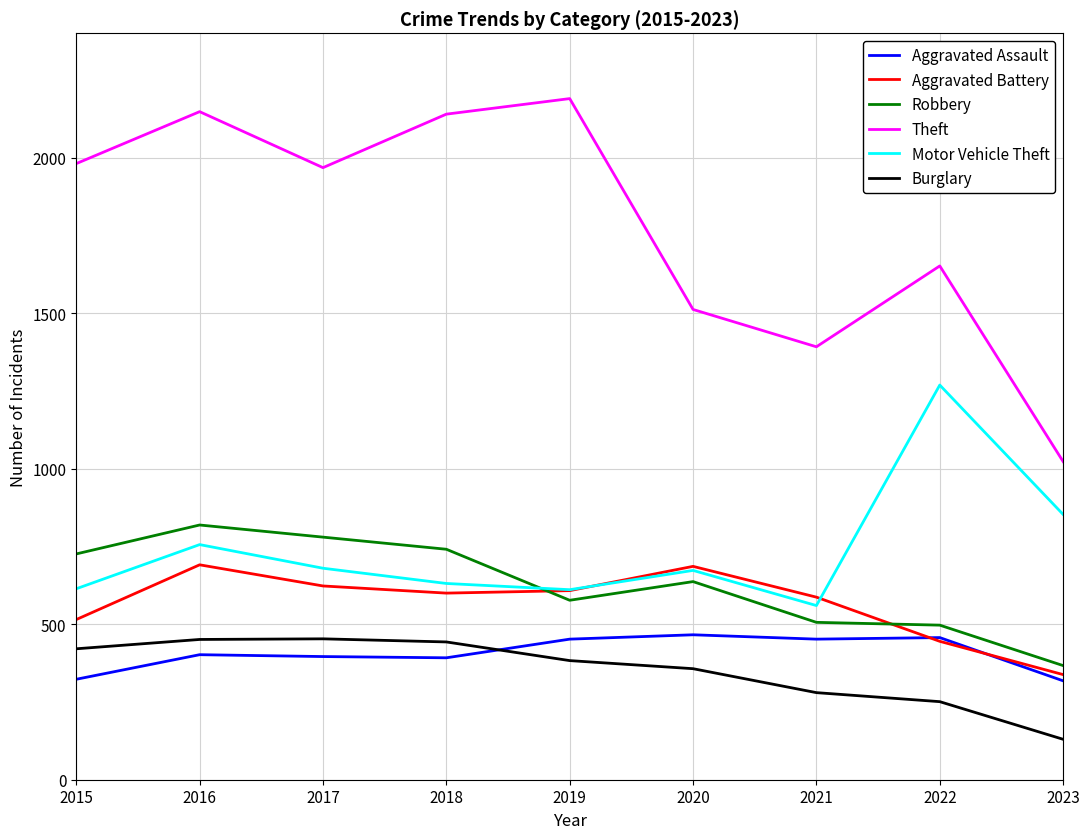

Which series changed the most between 2018 and 2022?

Motor Vehicle Theft